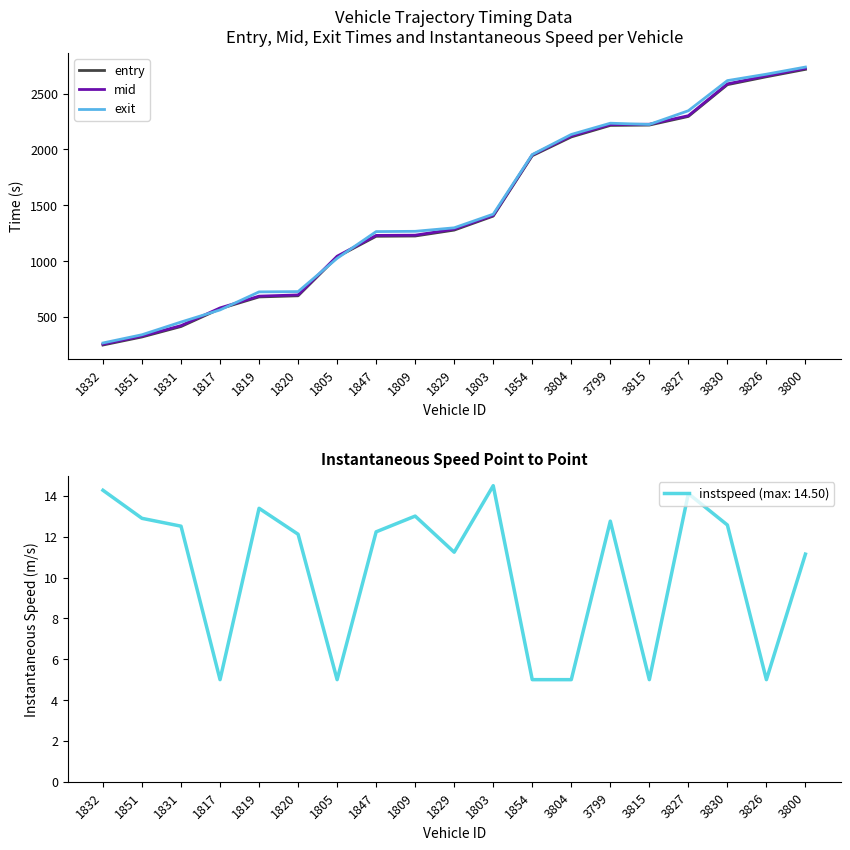

What position from the right is 1832?

19